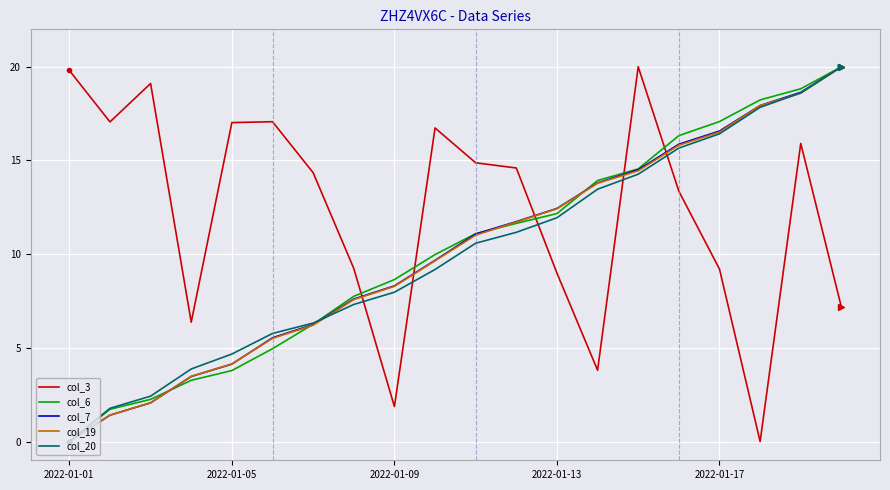

What are all the series names shown in the legend?

col_3, col_6, col_7, col_19, col_20